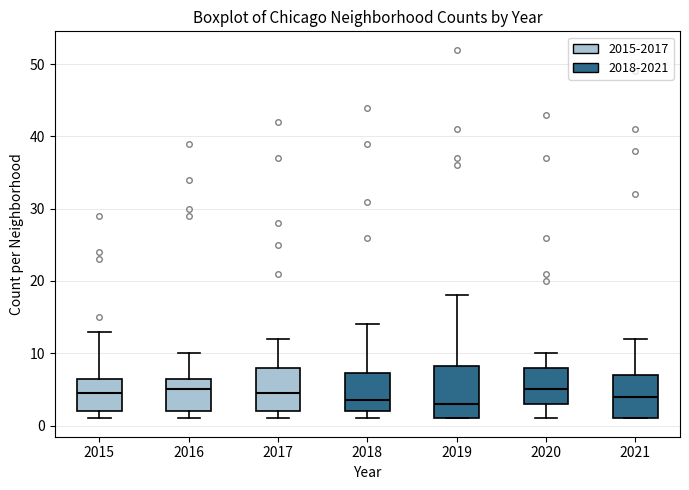

Reading left to right, read every box against the y-axis: the position of its median line, the range the box covers, and the ends of its whiskers. The values are not printed on the chart, so give them approximately, as read against the axis.

2015: median 5, box 2 to 7, whiskers 1 to 13
2016: median 5, box 2 to 7, whiskers 1 to 10
2017: median 5, box 2 to 8, whiskers 1 to 12
2018: median 4, box 2 to 7, whiskers 1 to 14
2019: median 3, box 1 to 8, whiskers 1 to 18
2020: median 5, box 3 to 8, whiskers 1 to 10
2021: median 4, box 1 to 7, whiskers 1 to 12